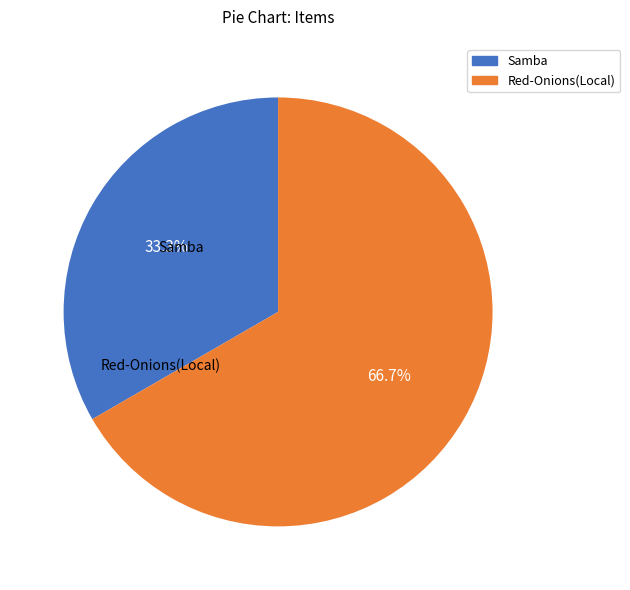

To the nearest percent, what is the average slice percentage?

50%